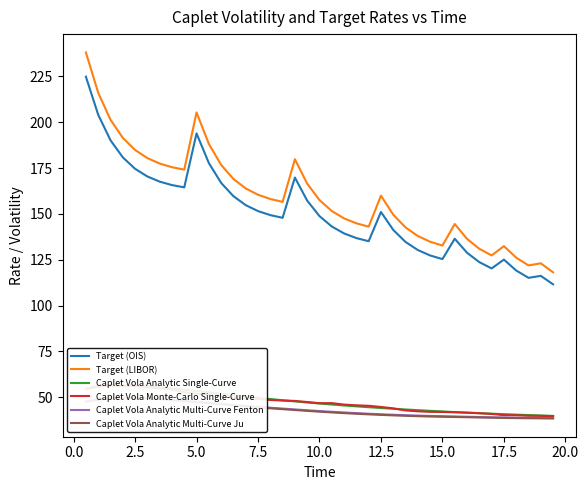

Which series has the widest spread of values?

Target (LIBOR)